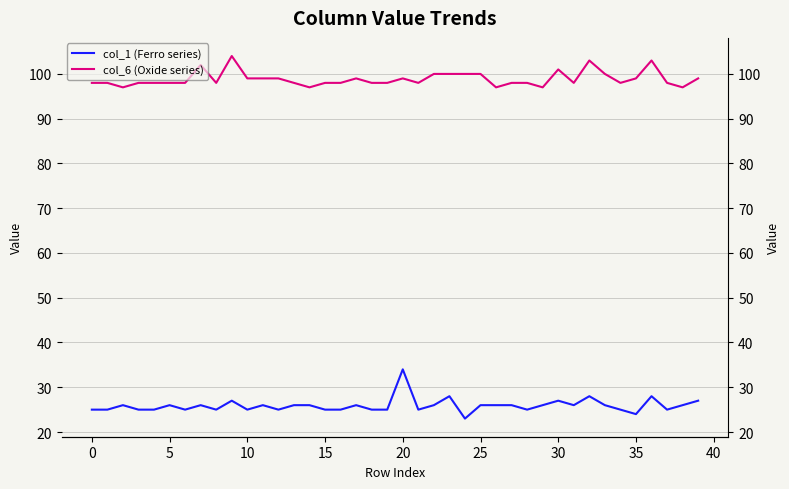

Where is col_6 (Oxide series) nearest to the value 100?

22